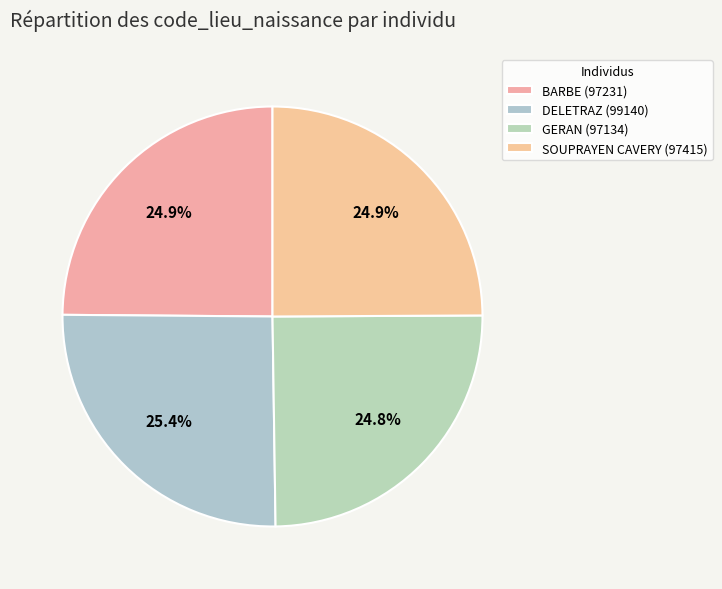

What is the ratio of the value at DELETRAZ to the value at SOUPRAYEN CAVERY?

1.0